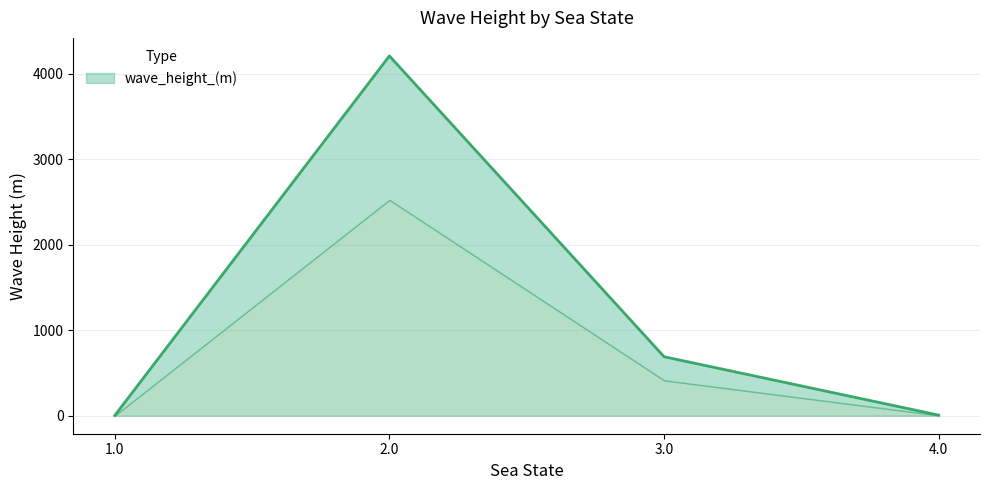

What is the label of the 4th point from the left?

4.0